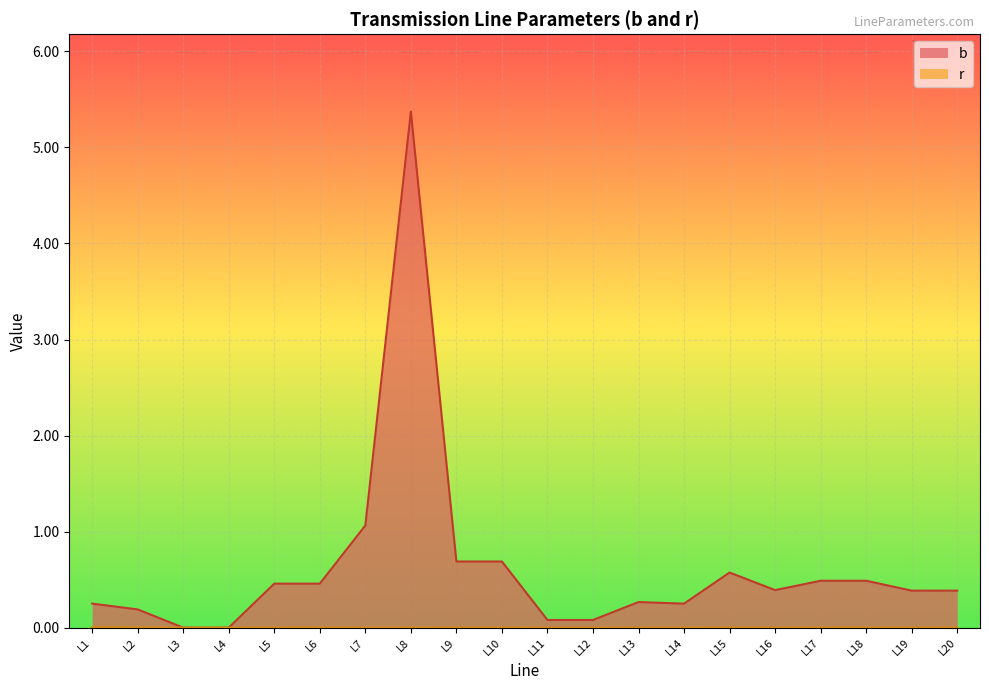

True or false: b and r cross at least once.

False